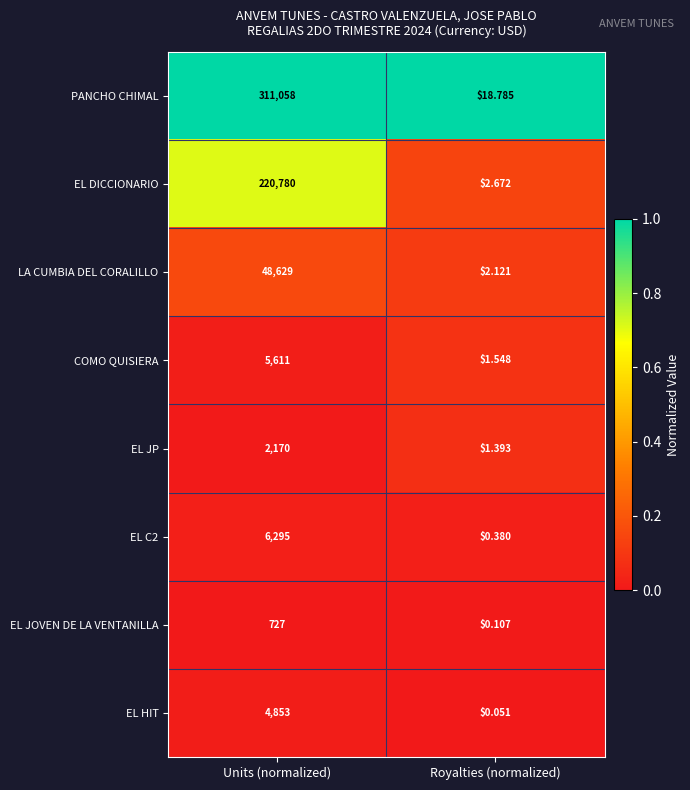

Between Units (normalized) and Royalties (normalized), which series saw the biggest shift?

PANCHO CHIMAL